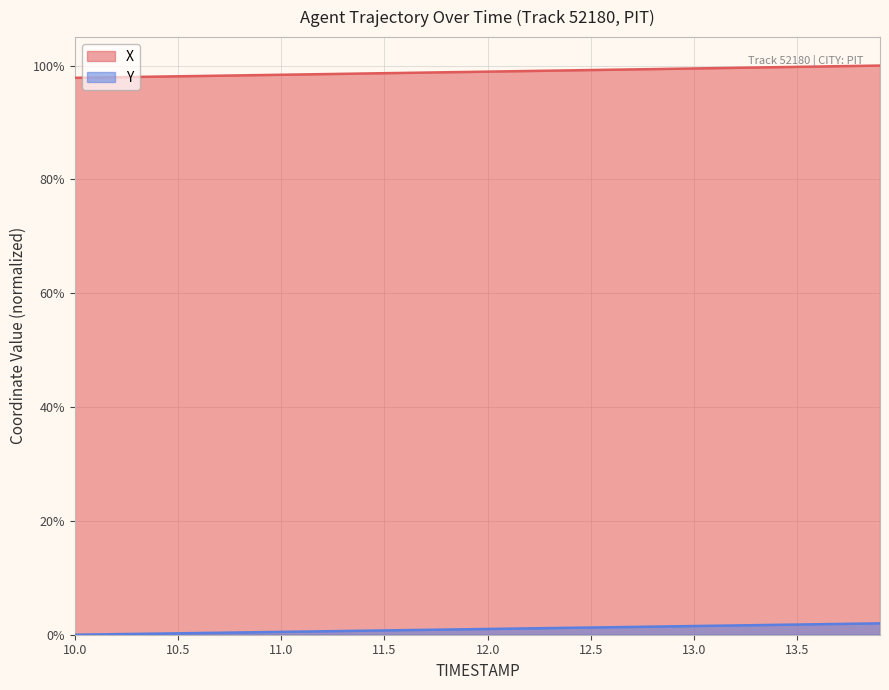

How many lines are shown in the chart?

2